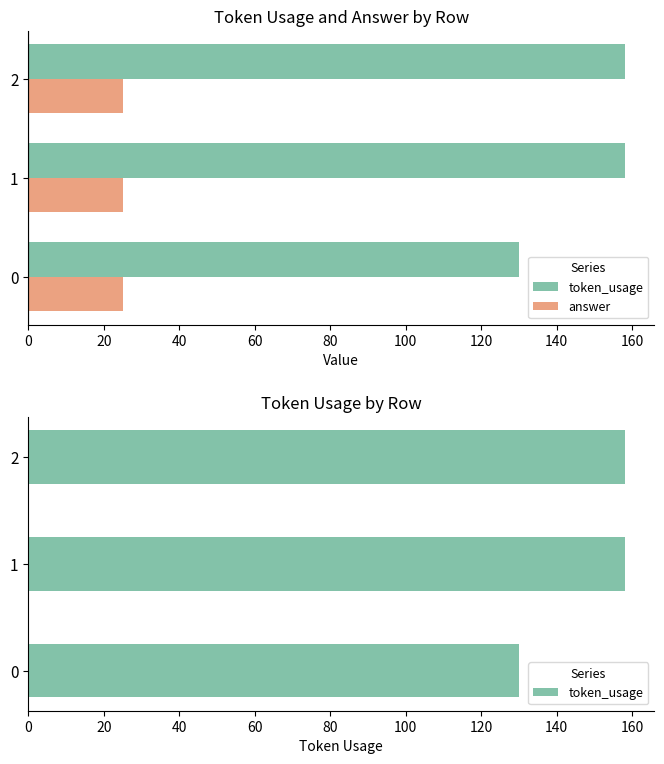

At how many categories does at least one series exceed 118?

3